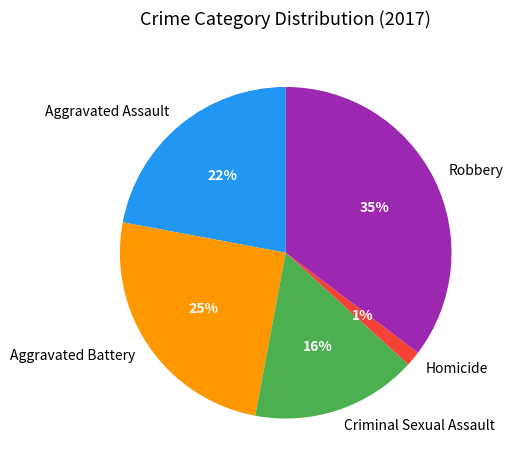

Combined, do Criminal Sexual Assault and Aggravated Assault account for over 50%?

No